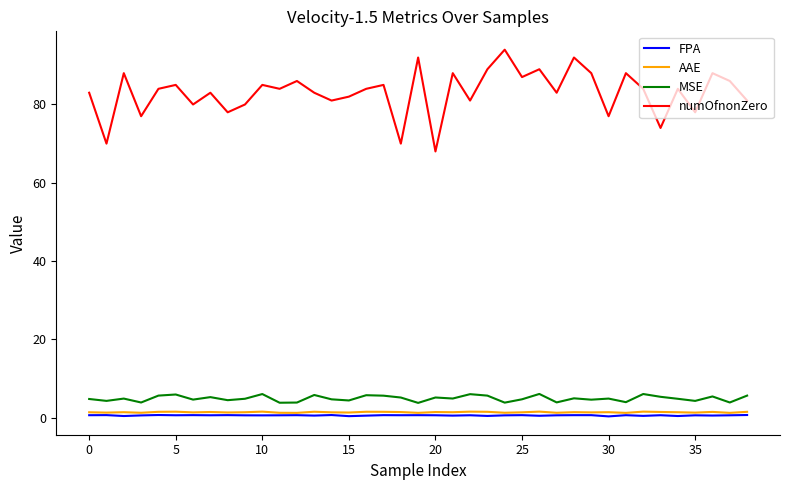

Which series has the widest spread of values?

numOfnonZero